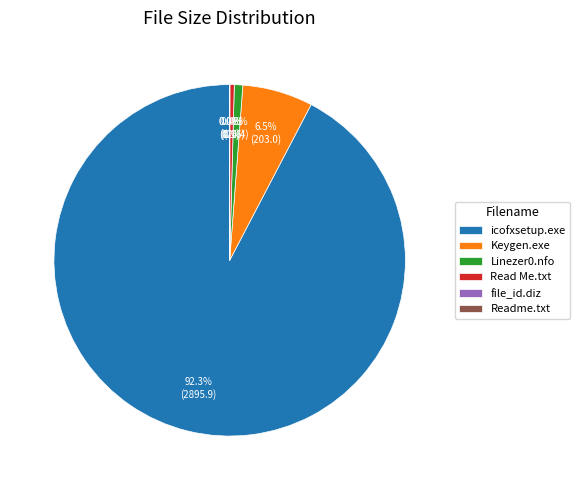

What portion of the pie excludes Linezer0.nfo?

99.2%